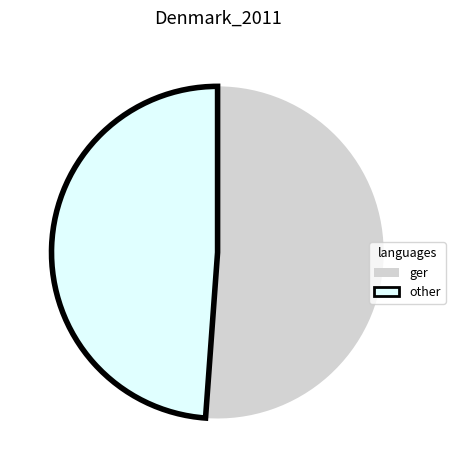

Rank the categories by value from highest to lowest.

ger, other